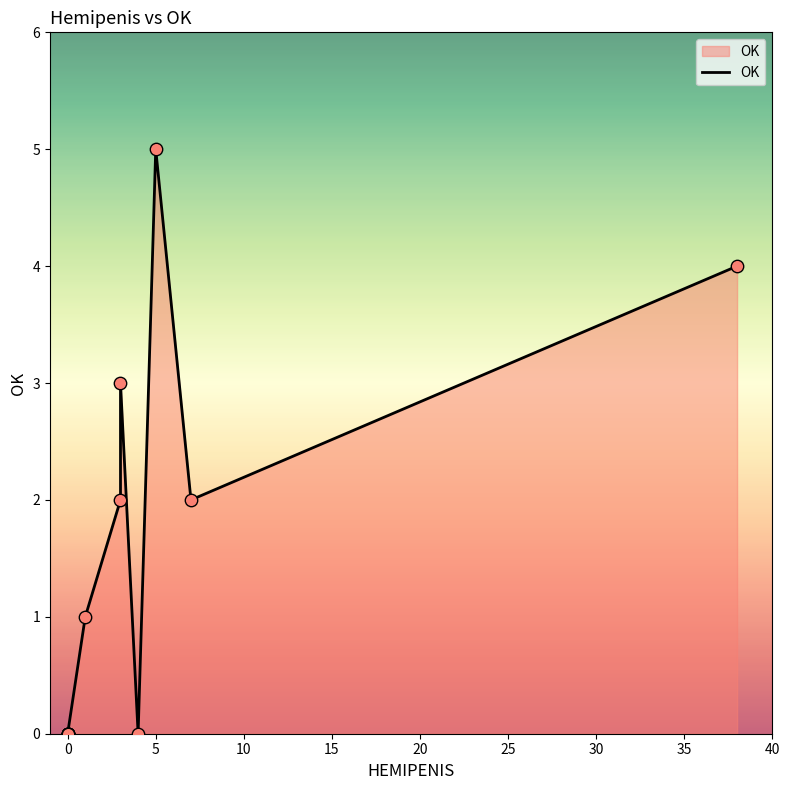

Which has a higher value, 40 or -5?

40